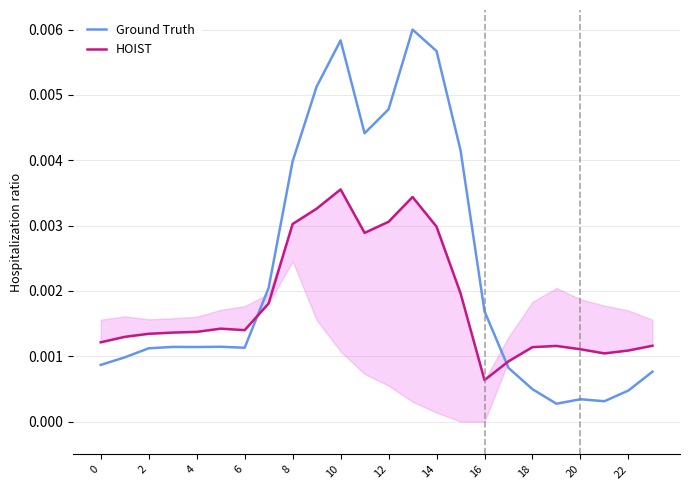

After their last crossing, which series has the higher values: Ground Truth or HOIST?

HOIST